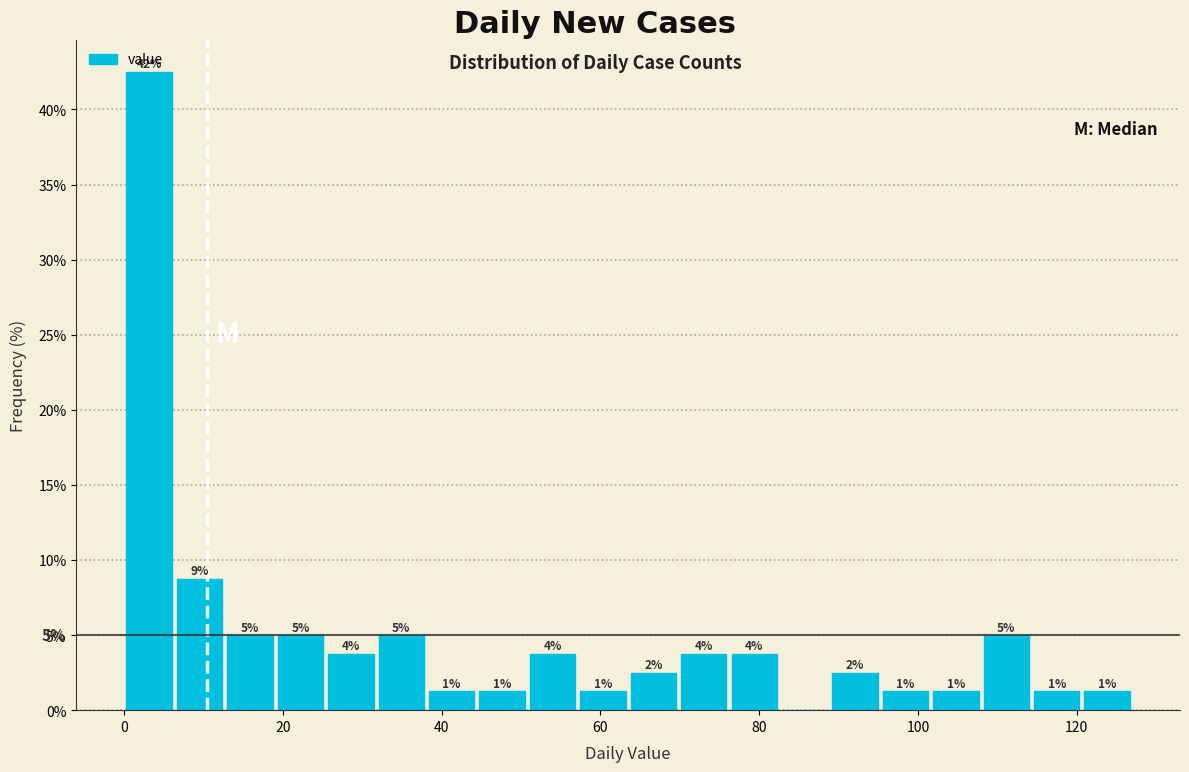

Around what value on the x-axis is the tallest bar? Give the approximate position of its centre, as read against the axis.

4